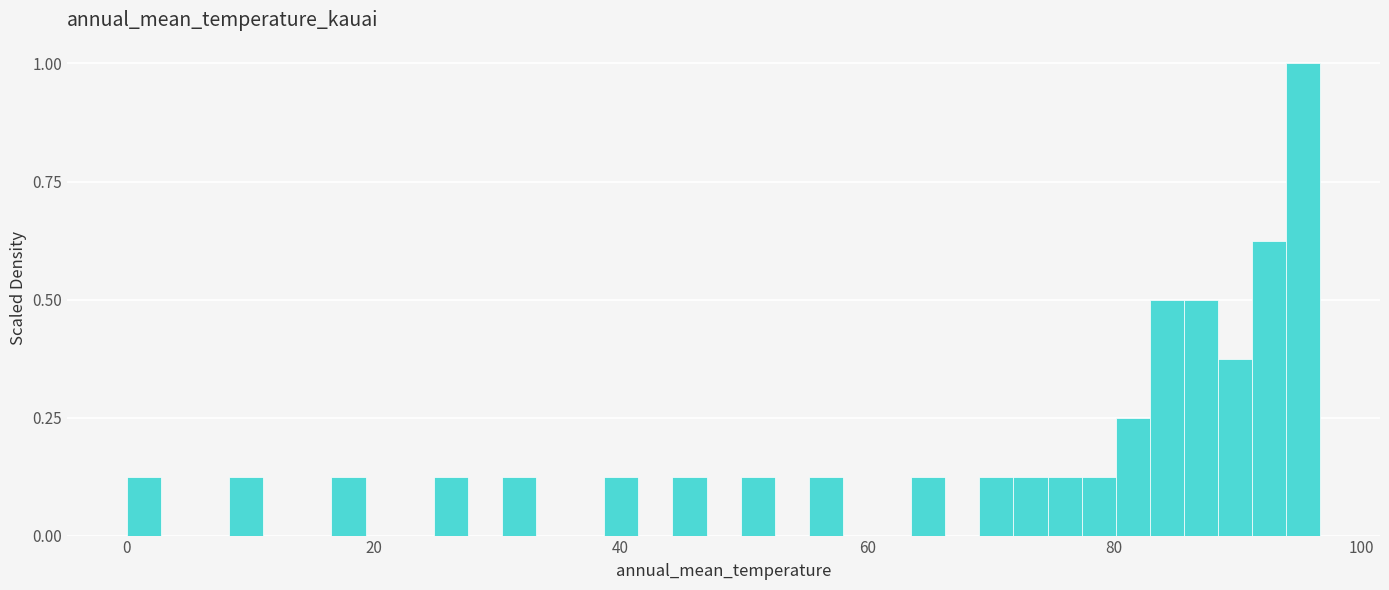

Read against the x-axis, roughly where is the centre of the tallest bar?

96